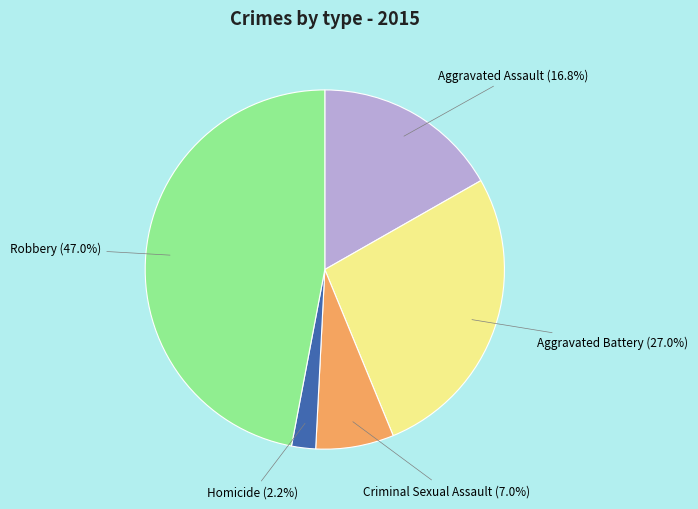

To the nearest percent, what portion does Homicide represent?

2%